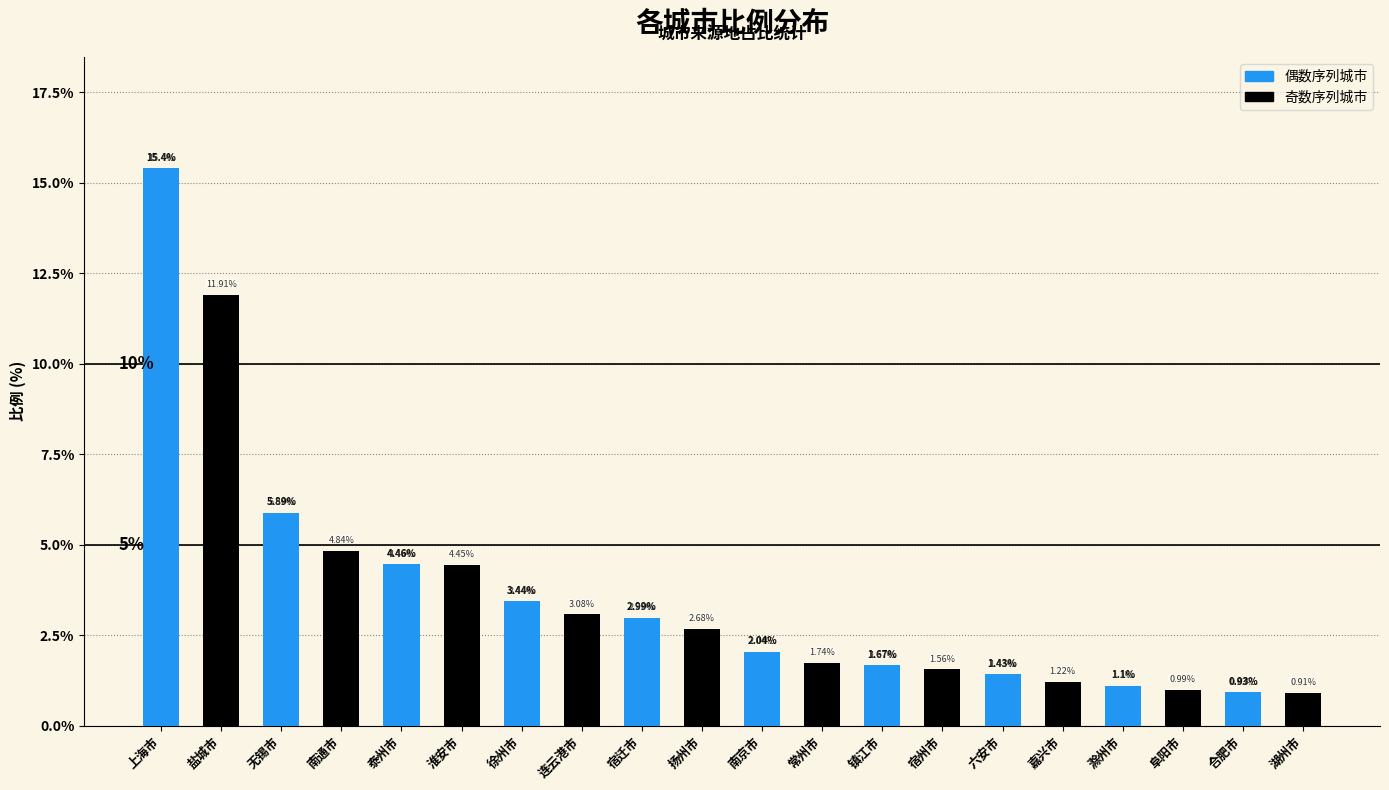

At which category does the chart reach its minimum across all series?

合肥市